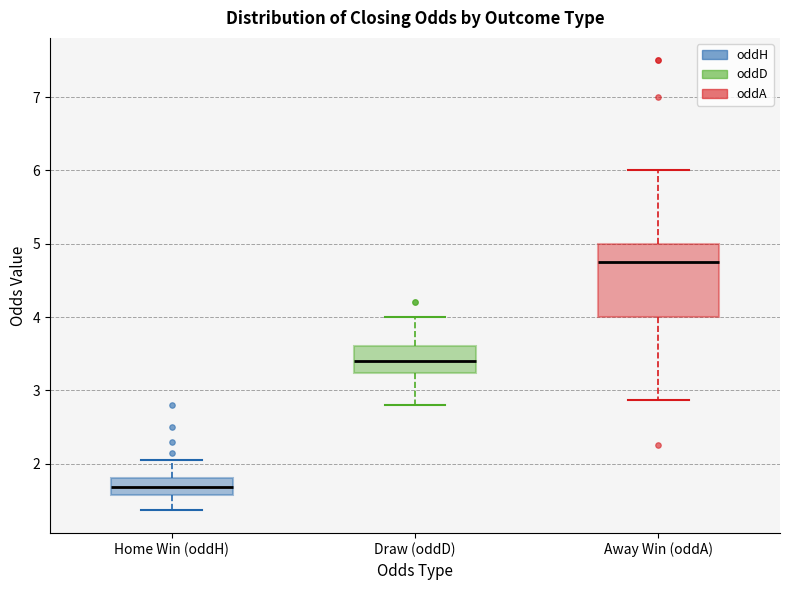

Where does the median line of the box for Away Win (oddA) sit on the y-axis? The values are not printed on the chart, so give them approximately, as read against the axis.

4.8